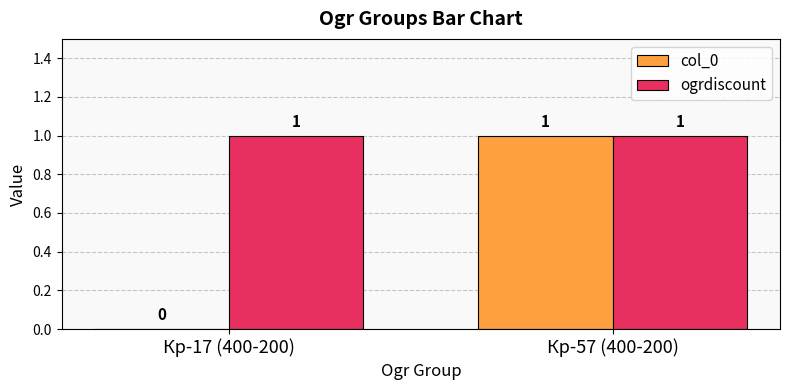

Which series changed the most between Кр-17 (400-200) and Кр-57 (400-200)?

col_0